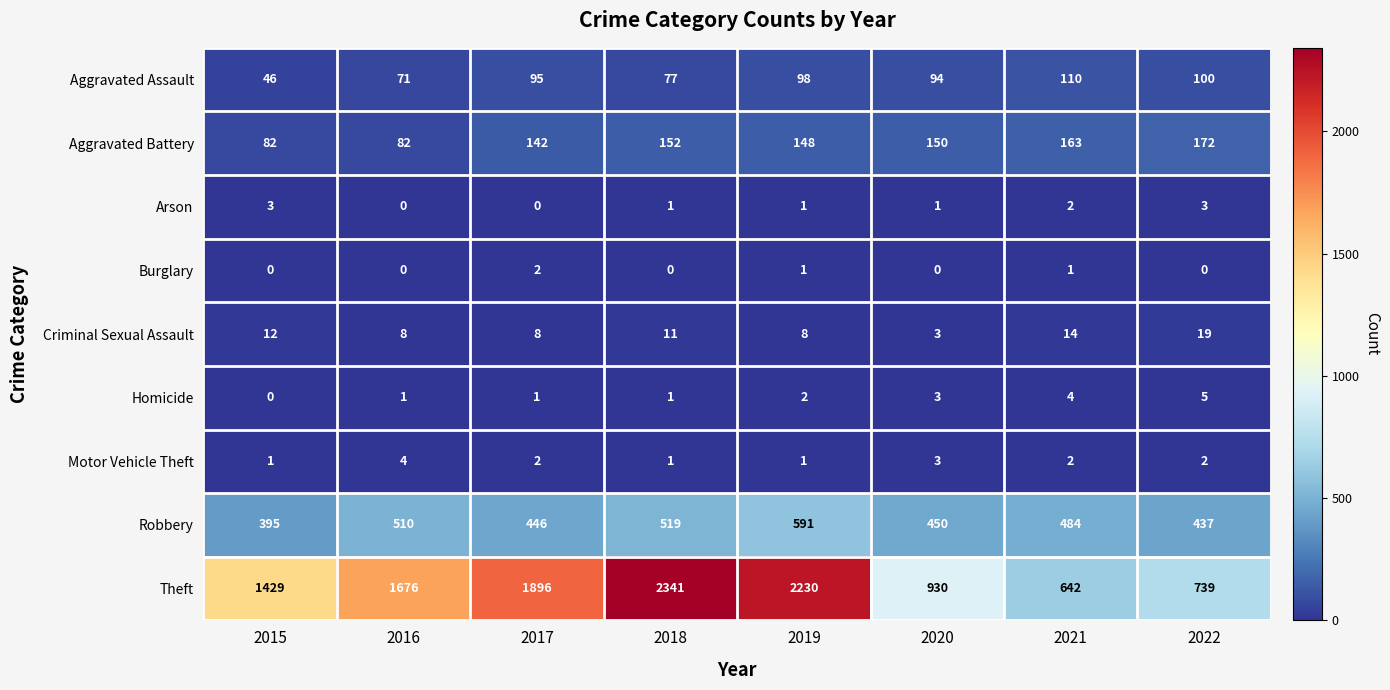

What is the total value across all series at 2016?

2352